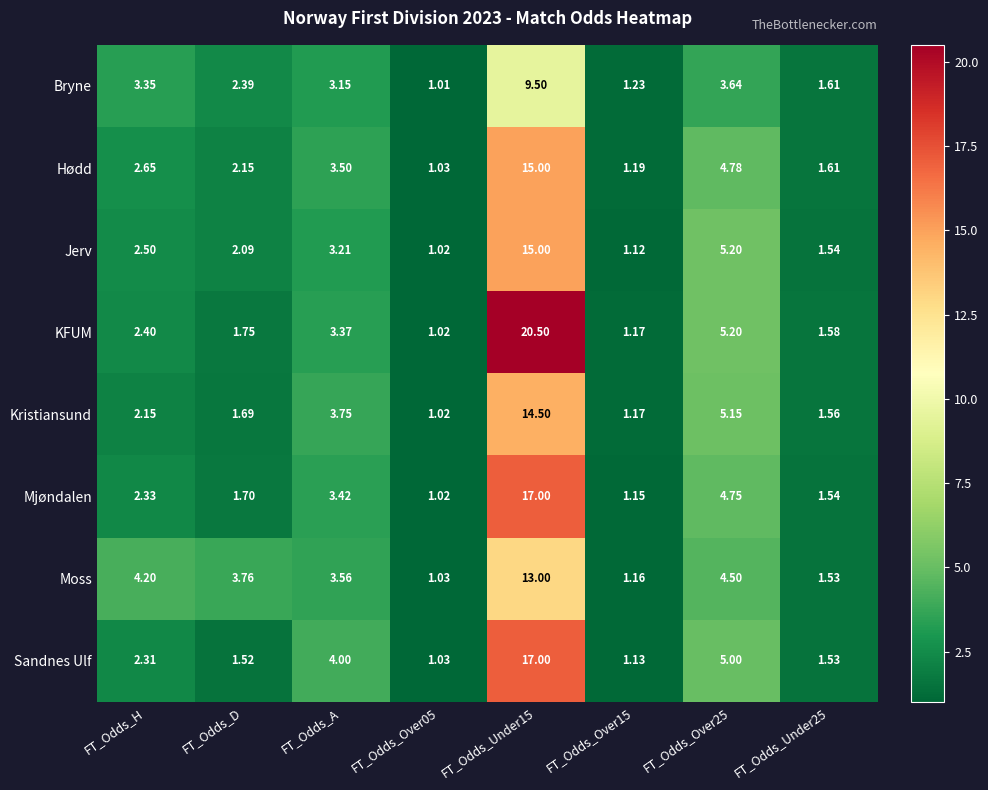

At FT_Odds_H, list the series in order from smallest to largest.

Kristiansund, Sandnes Ulf, Mjøndalen, KFUM, Jerv, Hødd, Bryne, Moss